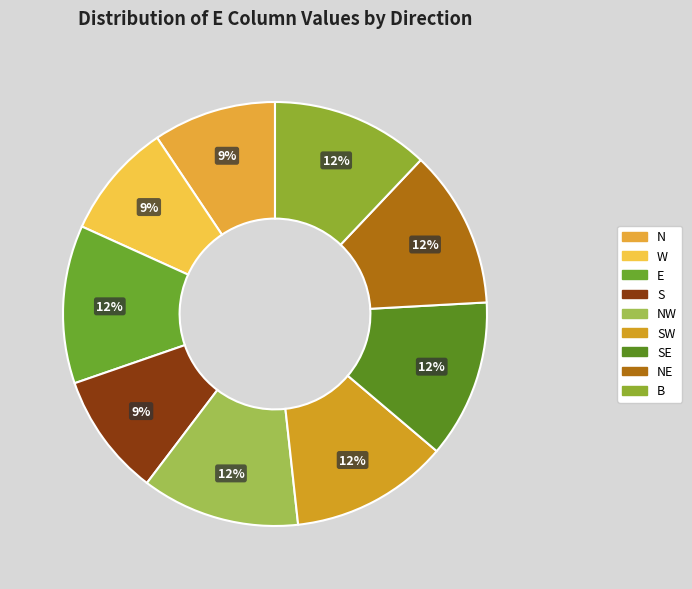

What portion of the pie excludes NE?

87.9%